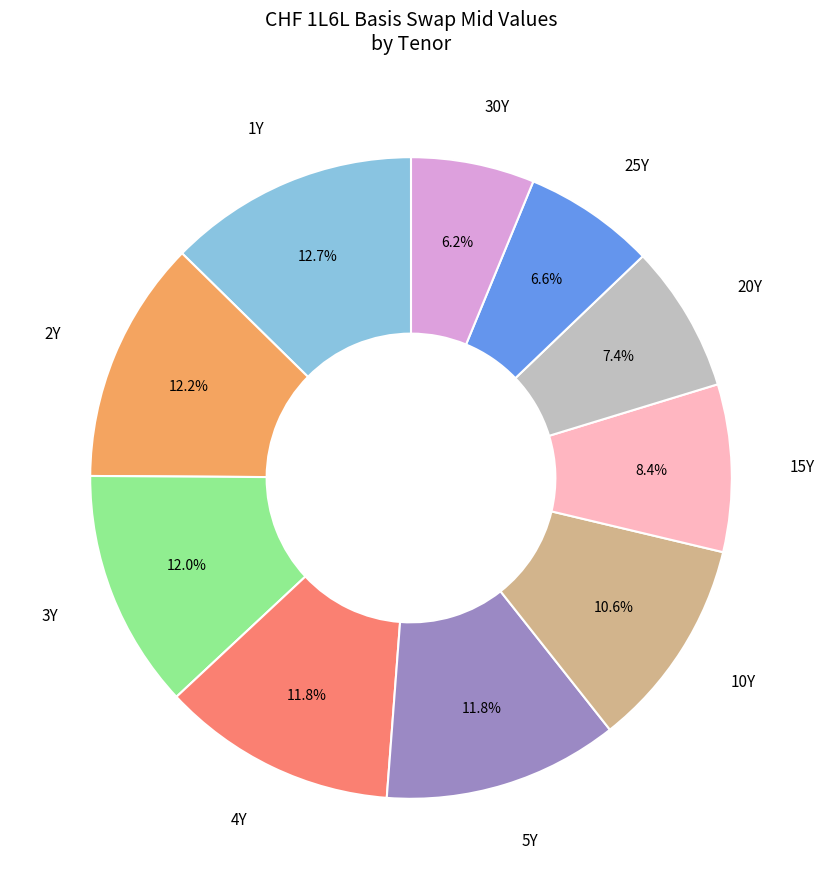

Is there any slice that represents more than half of the pie?

No